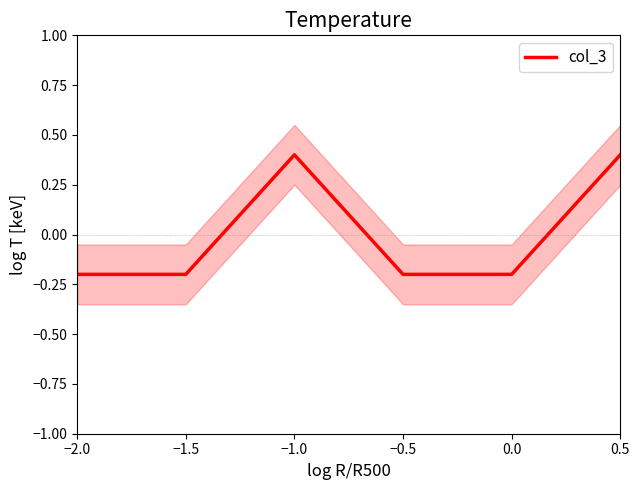

Does the chart have visible grid lines?

No